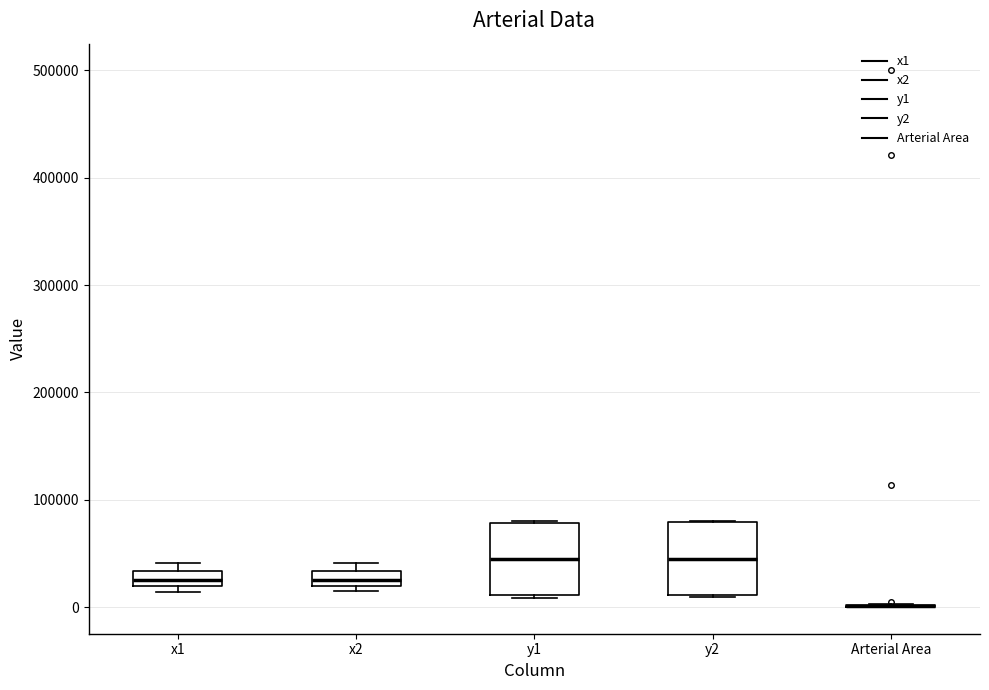

Where does the median line of the box for y1 sit on the y-axis? The values are not printed on the chart, so give them approximately, as read against the axis.

40000